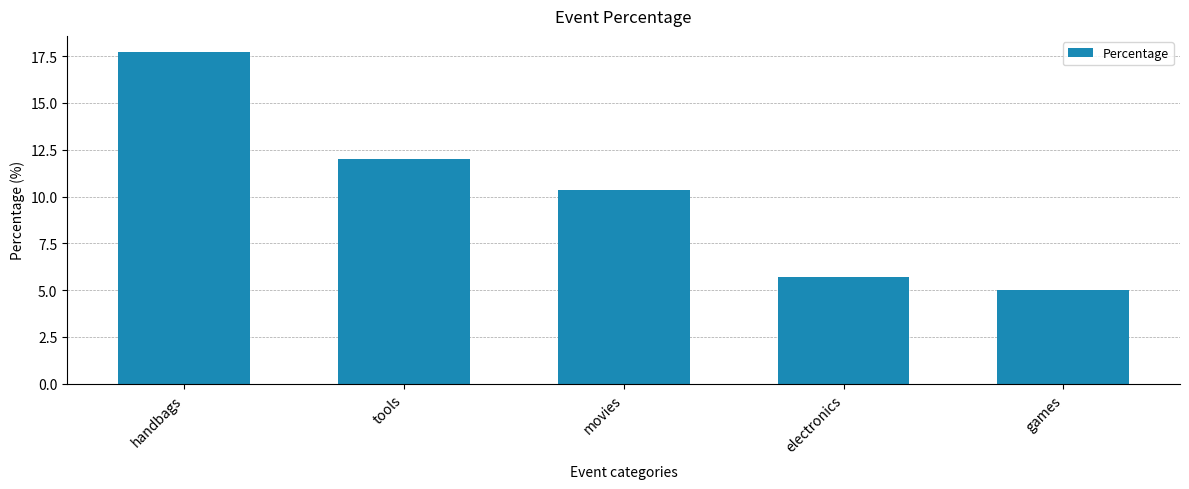

What is the greatest value displayed?

17.7